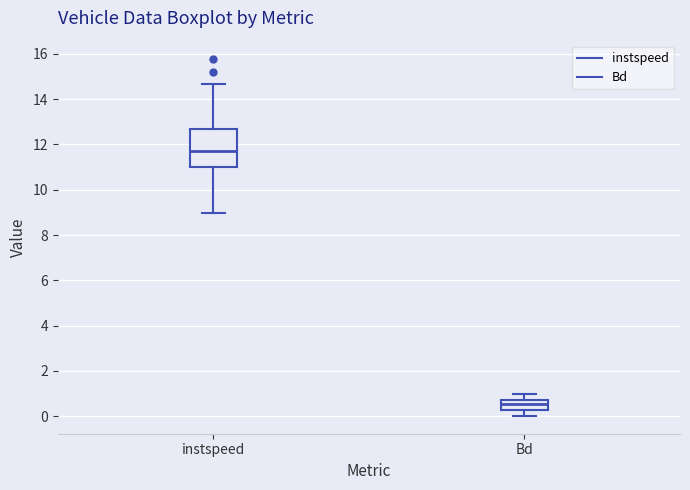

Where is the upper edge of the box for instspeed on the y-axis? The values are not printed on the chart, so give them approximately, as read against the axis.

12.6